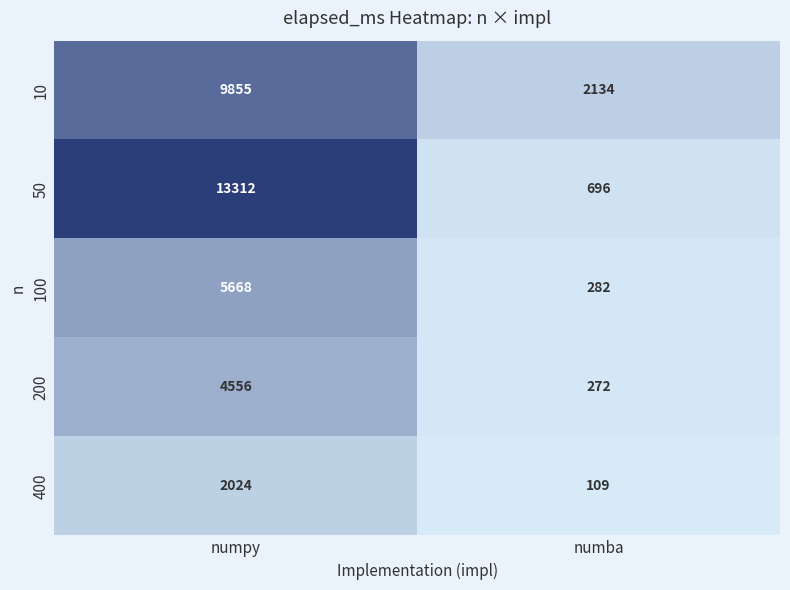

What is the approximate value of 400 at numpy?

2024